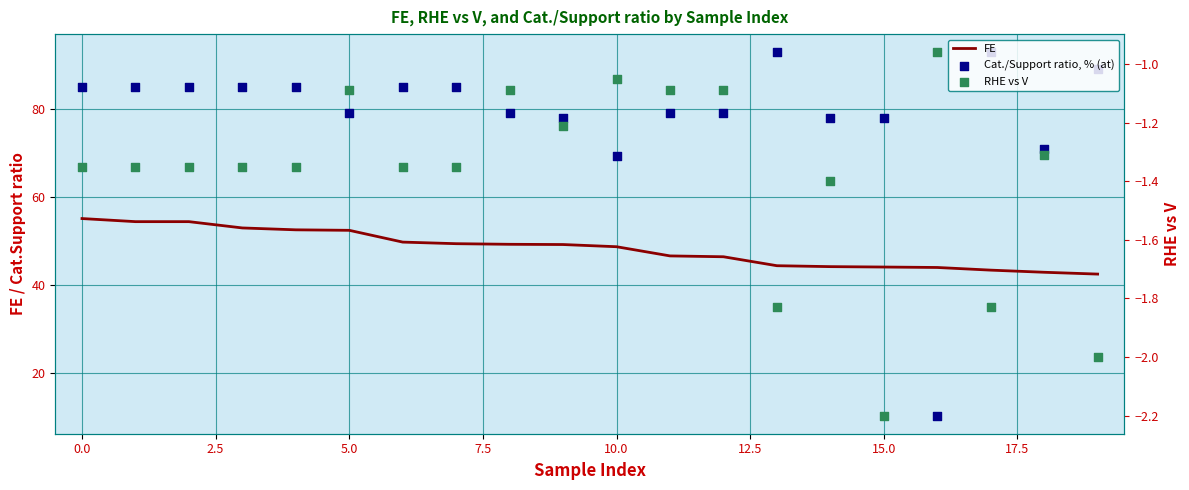

Which series has the widest spread of Y values?

Cat./Support ratio, % (at)